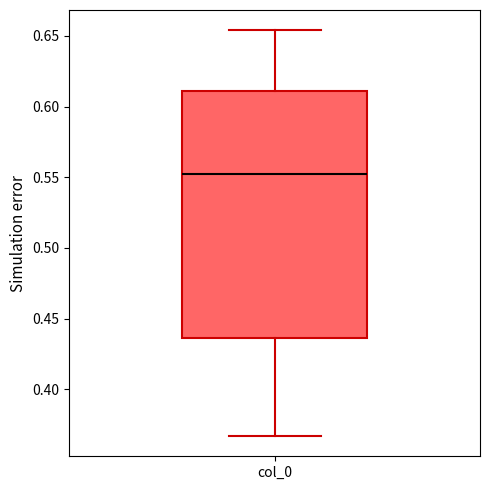

Where is the lower edge of the box for col_0 on the y-axis? The values are not printed on the chart, so give them approximately, as read against the axis.

0.435